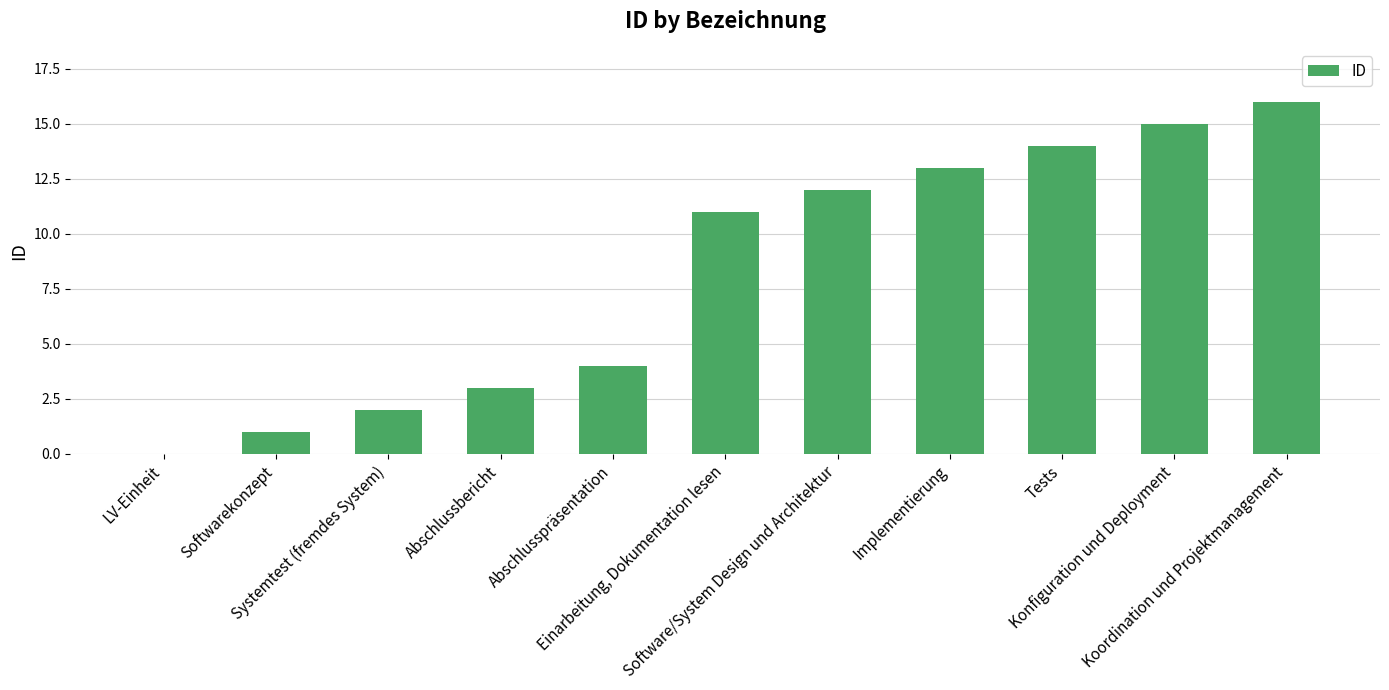

What is the sum of all values?

91